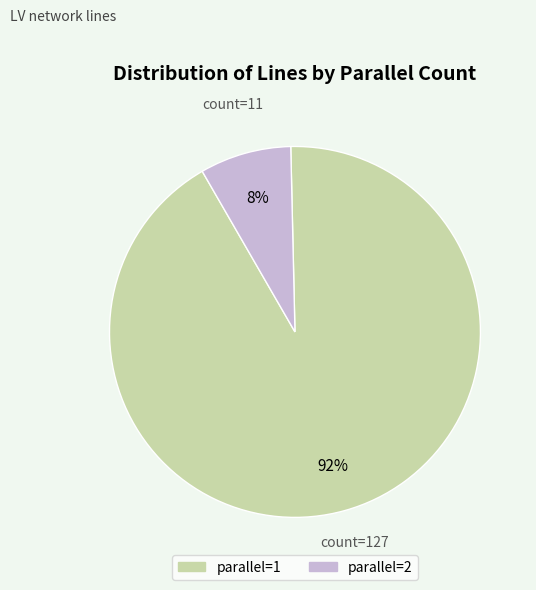

Is it true that parallel=1 is 99% of the pie?

False